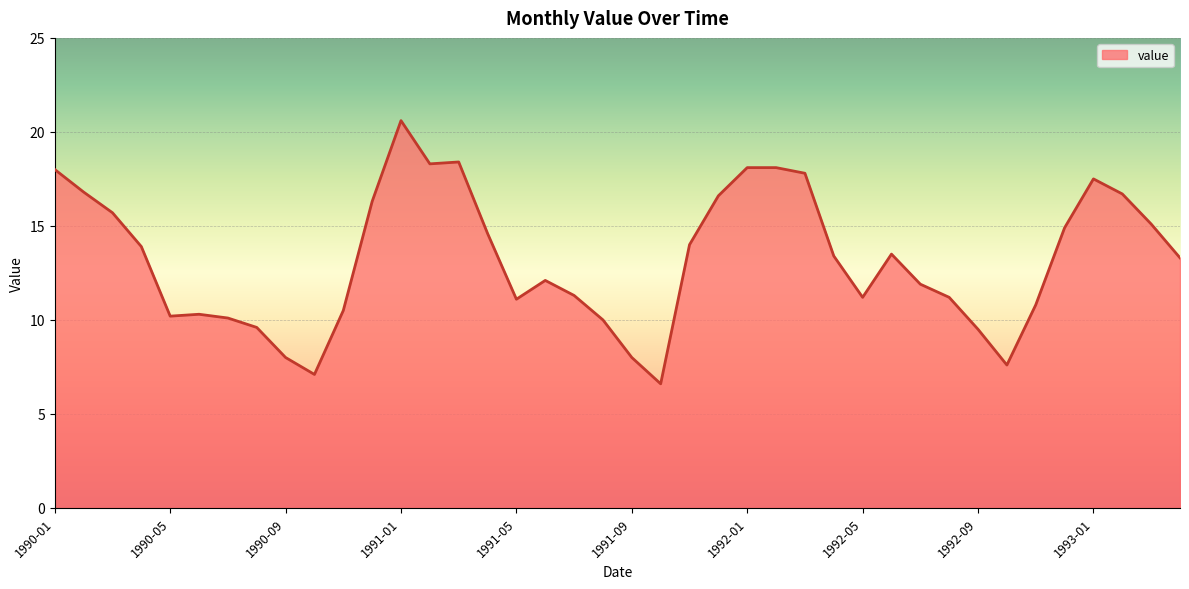

What is the smallest value displayed?

6.6